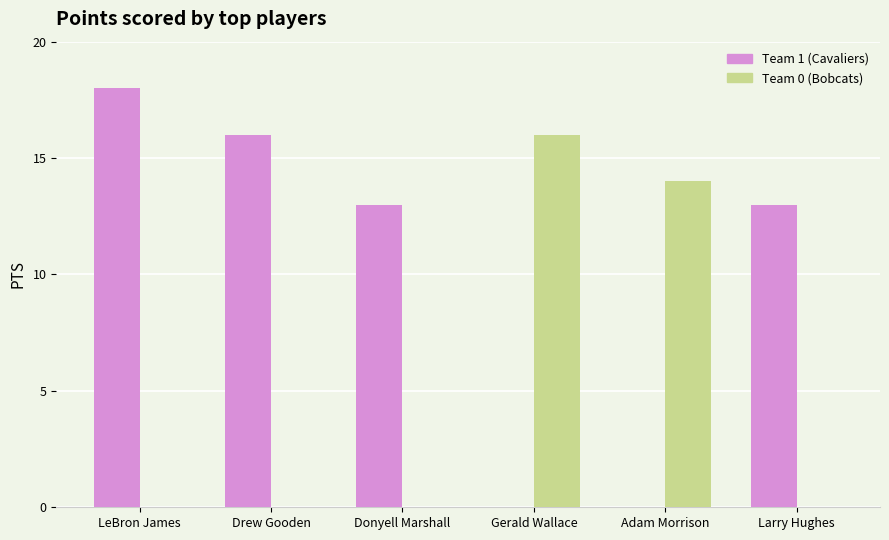

Is the value of Team 1 (Cavaliers) at LeBron James greater than the value of Team 0 (Bobcats) at Larry Hughes?

Yes